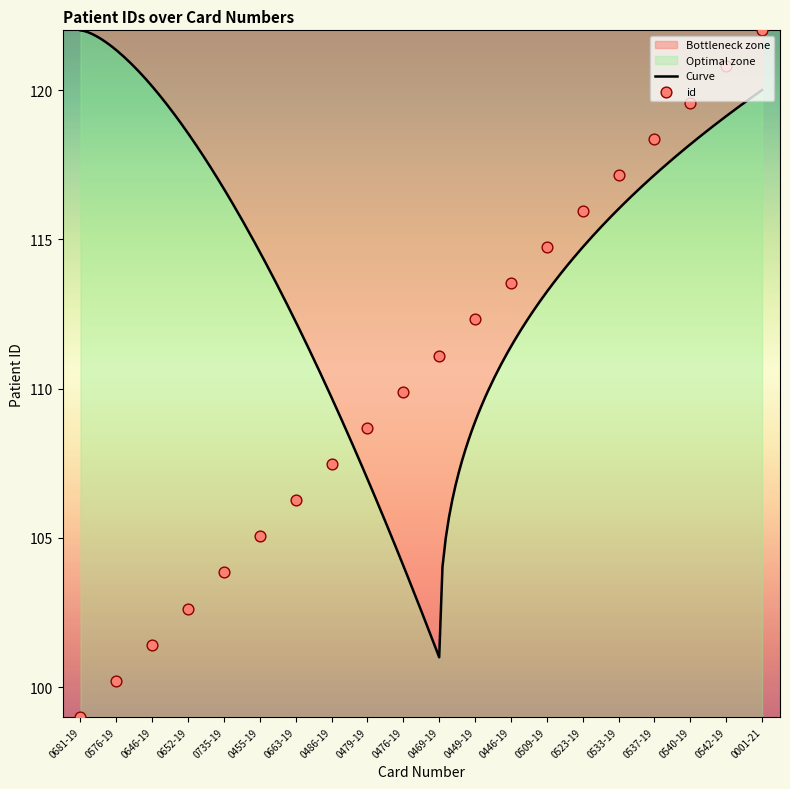

Approximately how many times larger is the value at 0663-19 compared to 0486-19?

1.0